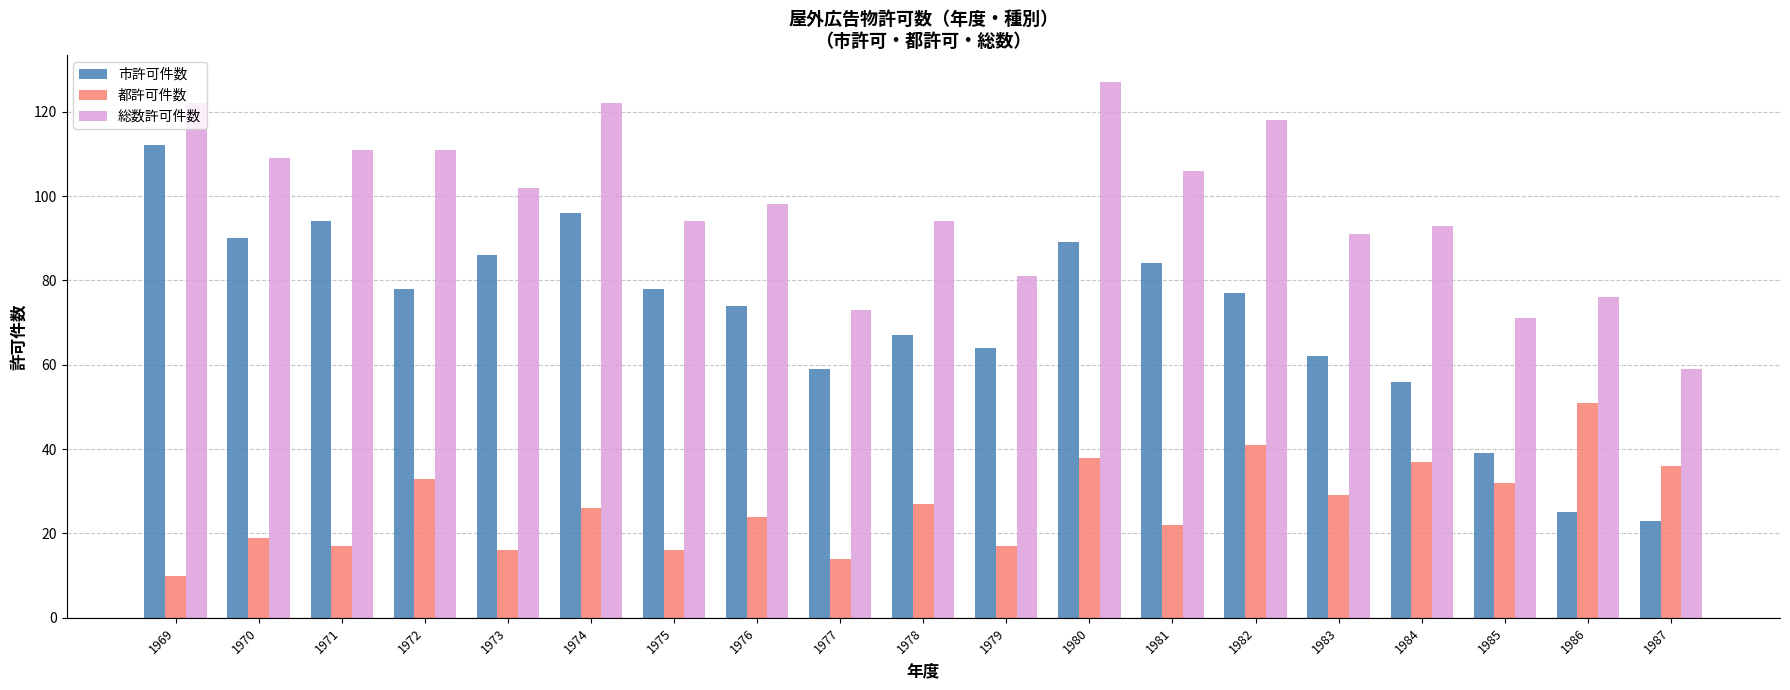

What is the average value of the 市許可件数 series?

71